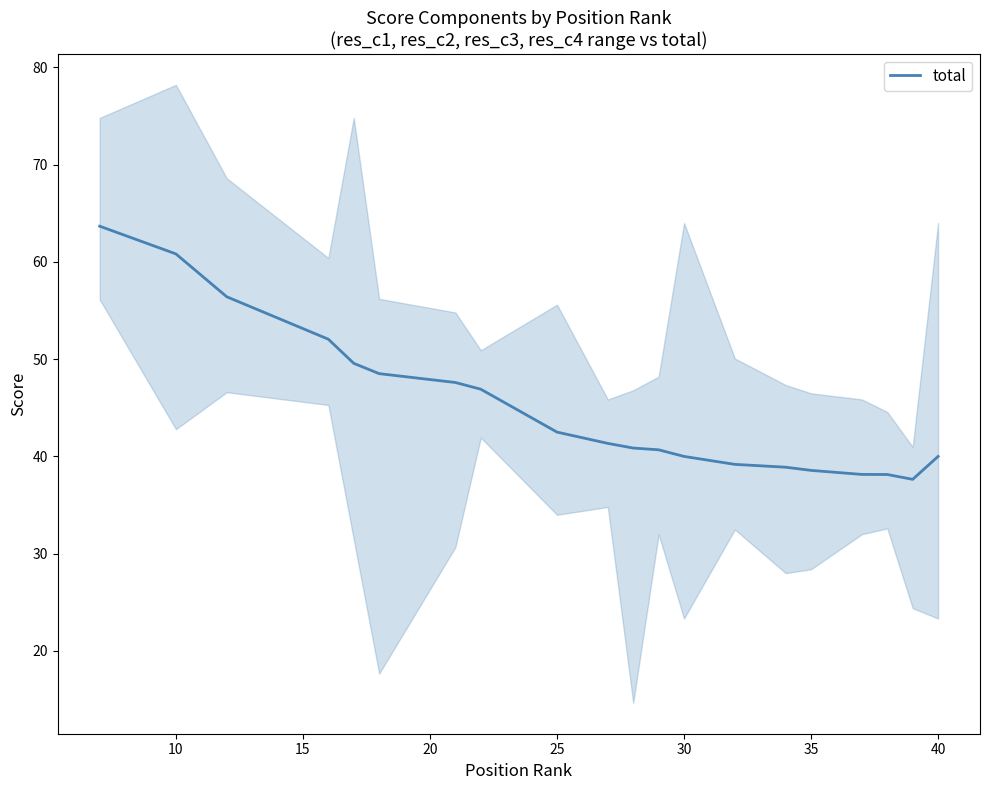

What is the value of the 5th point from the left?

49.6